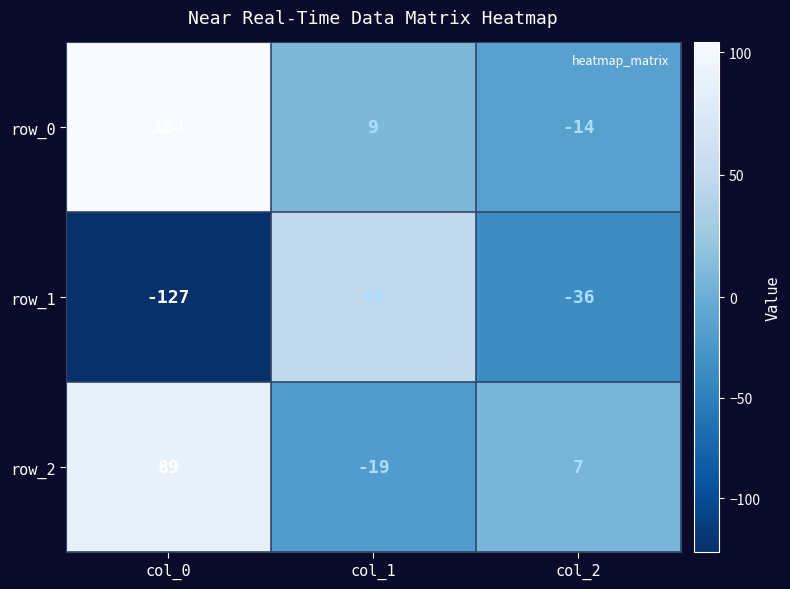

Reading left to right, extract all data points from this chart.

row_0: 104	9	-14
row_1: -127	49	-36
row_2: 89	-19	7